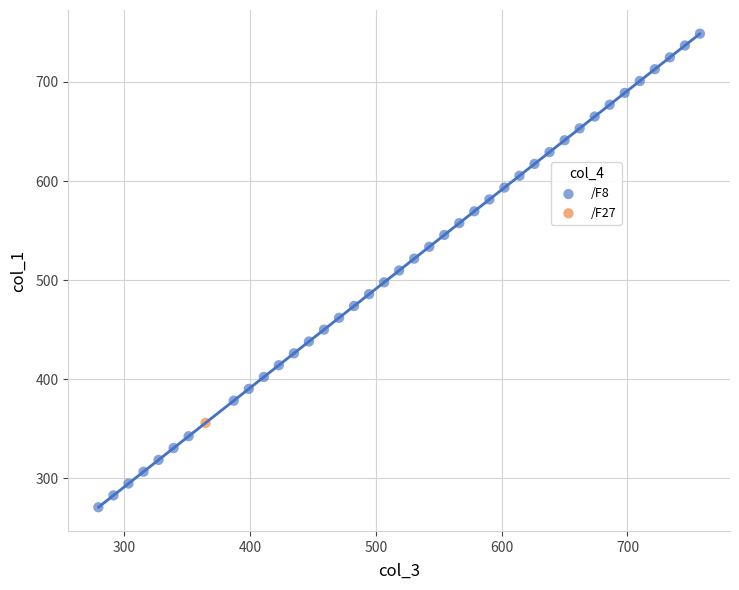

What are all the series names shown in the legend?

/F8, /F27